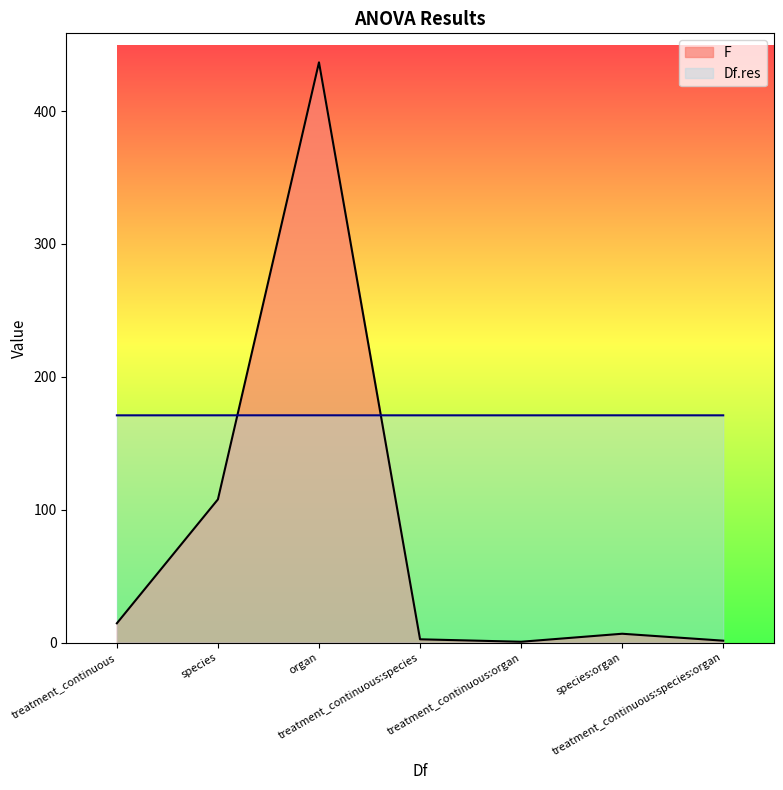

Where do F and Df.res first cross each other?

species and organ